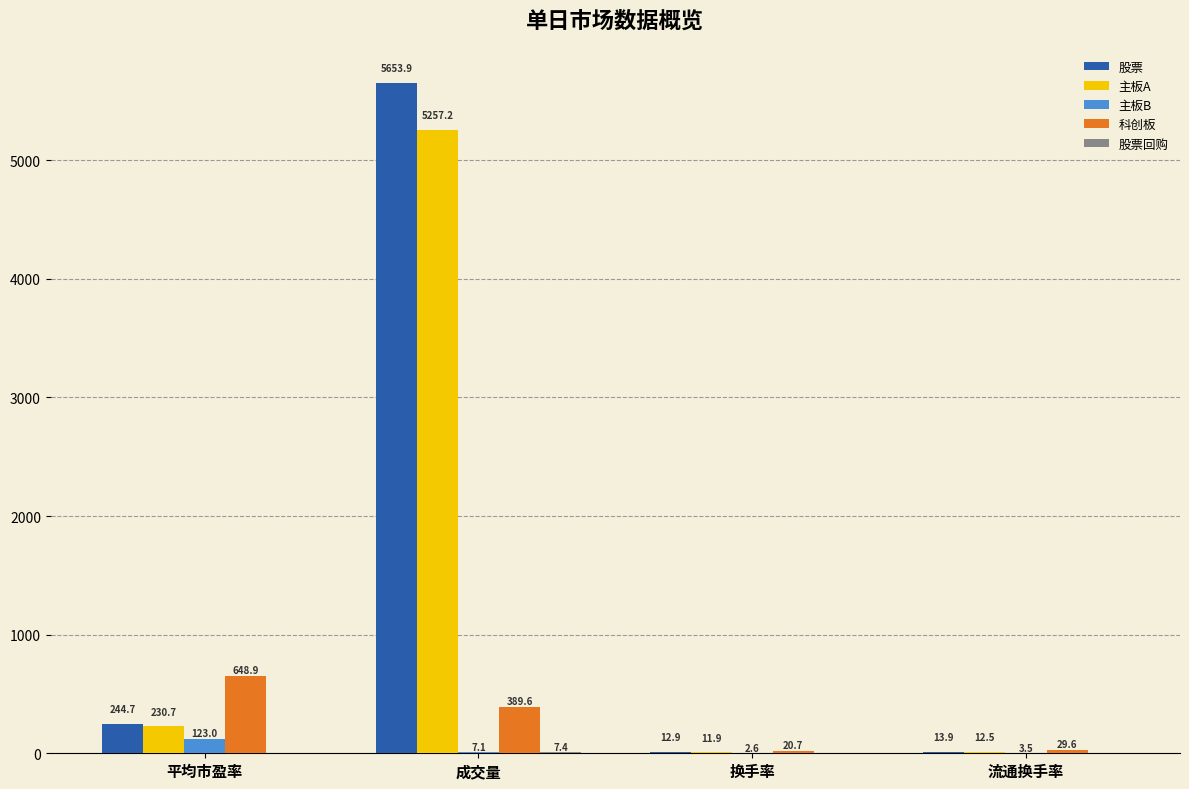

The 科创板 series shows 236.6 at 平均市盈率. True or false?

False